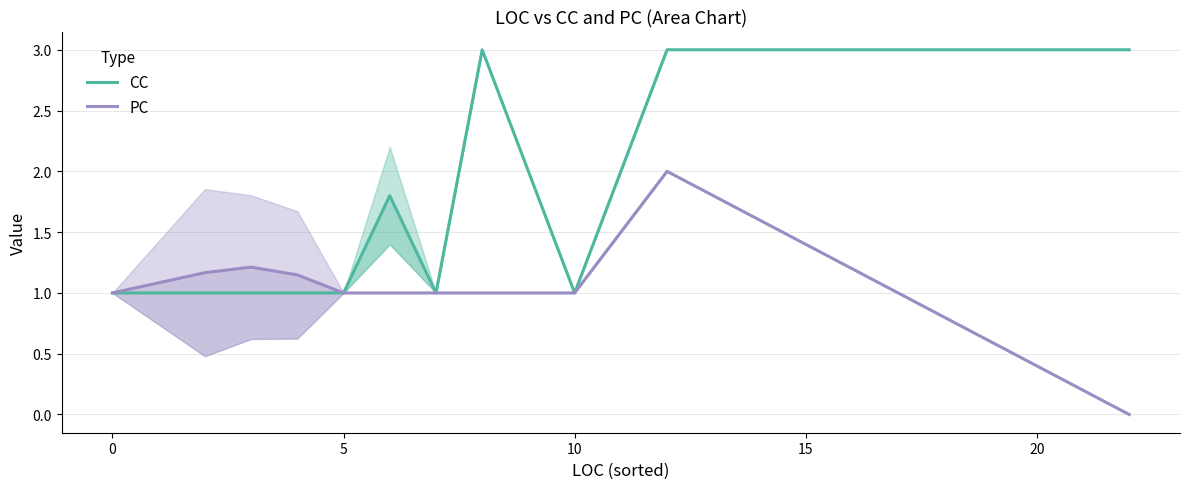

Reading left to right, what are all the values shown in this chart?

CC: 1.0	1.0	1.0	1.0	1.0	1.8	1.0	3.0	1.0	3.0	3.0
PC: 1.0	1.2	1.2	1.1	1.0	1.0	1.0	1.0	1.0	2.0	0.0